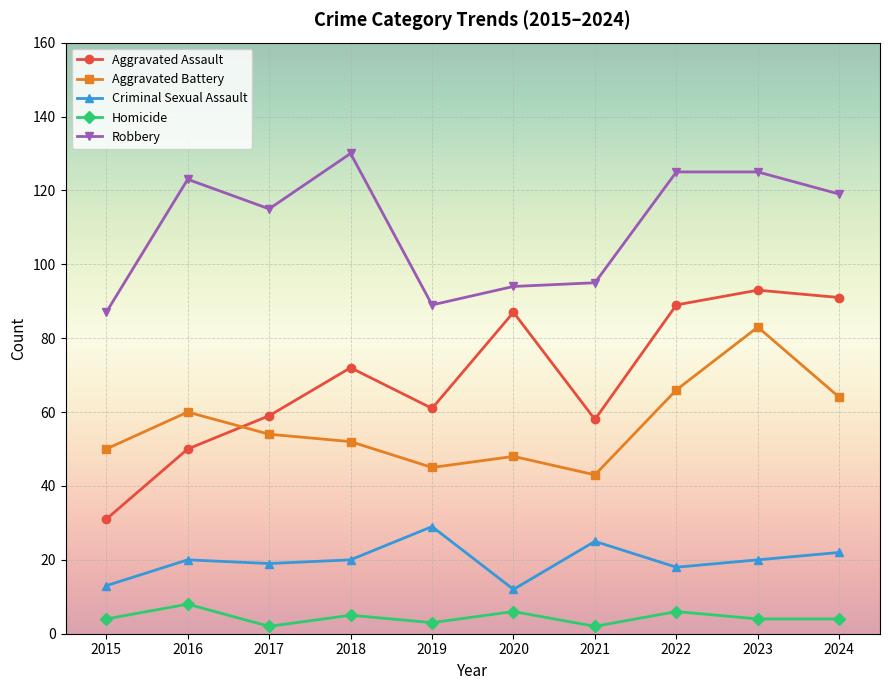

Which series has the largest total across all categories?

Robbery